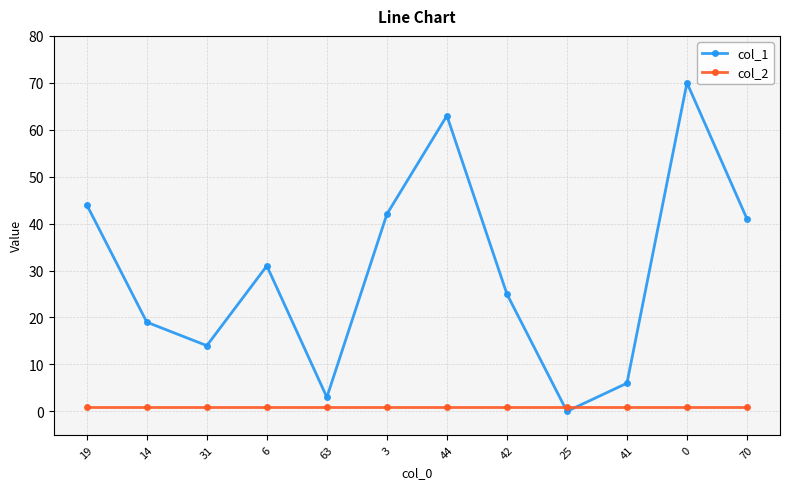

How many interior local valleys does the col_1 series have?

3